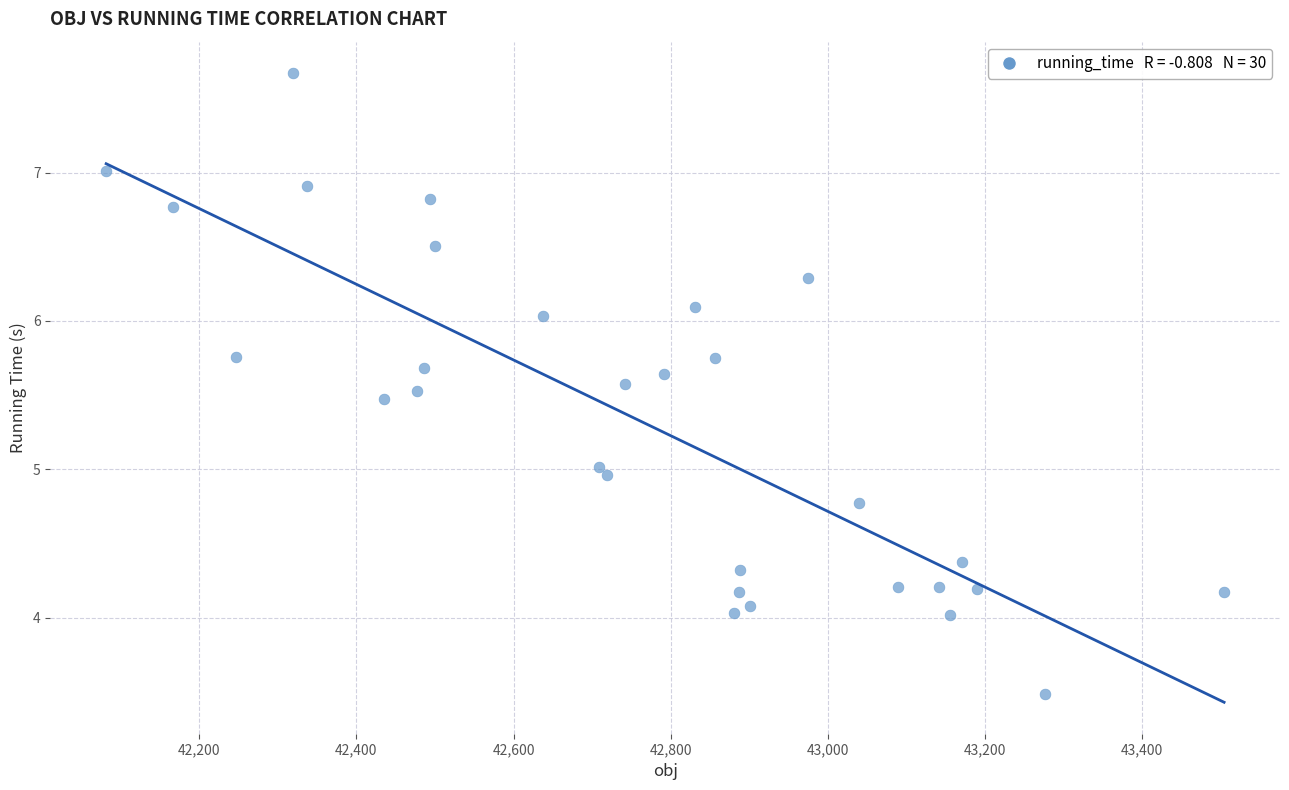

What is the range of X values (max minus min)?

1422.5